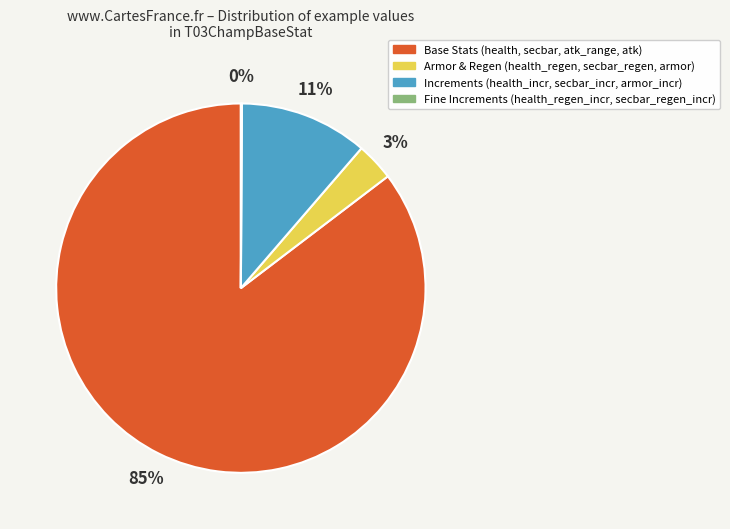

Between Increments (health_incr, secbar_incr, armor_incr) and Base Stats (health, secbar, atk_range, atk), which is larger?

Base Stats (health, secbar, atk_range, atk)